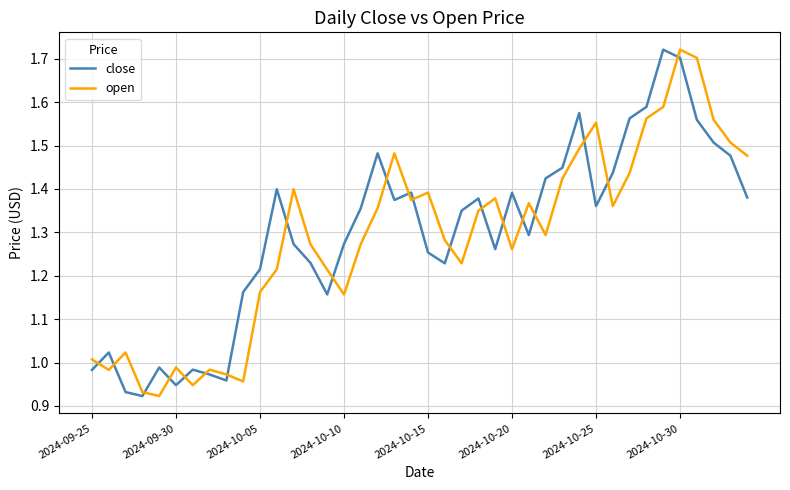

True or false: open and close intersect in this chart.

True